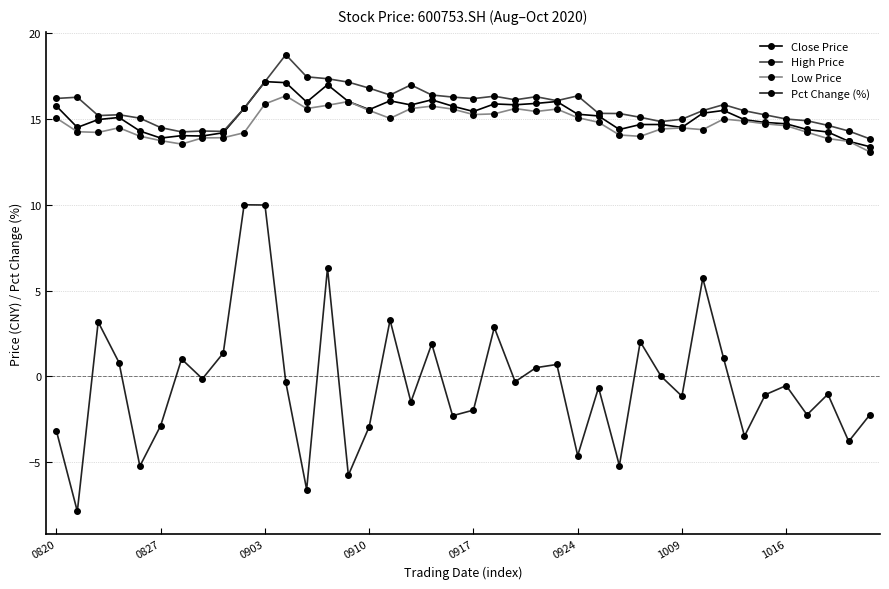

True or false: Pct Change (%) and High Price cross at least once.

False